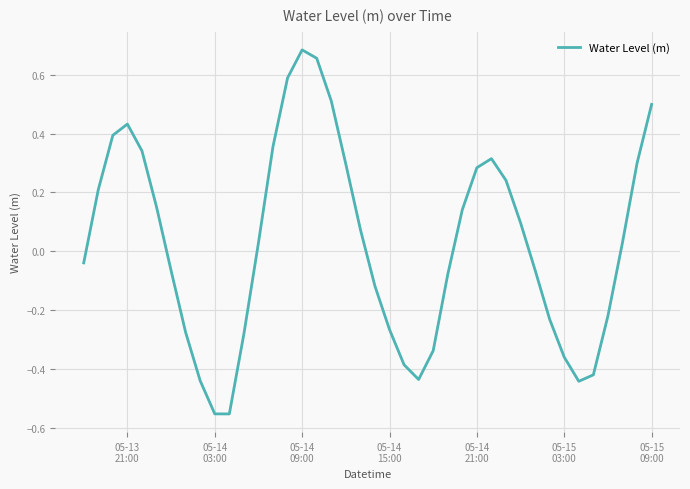

How many points are lower than both their immediate neighbors (excluding endpoints)?

3